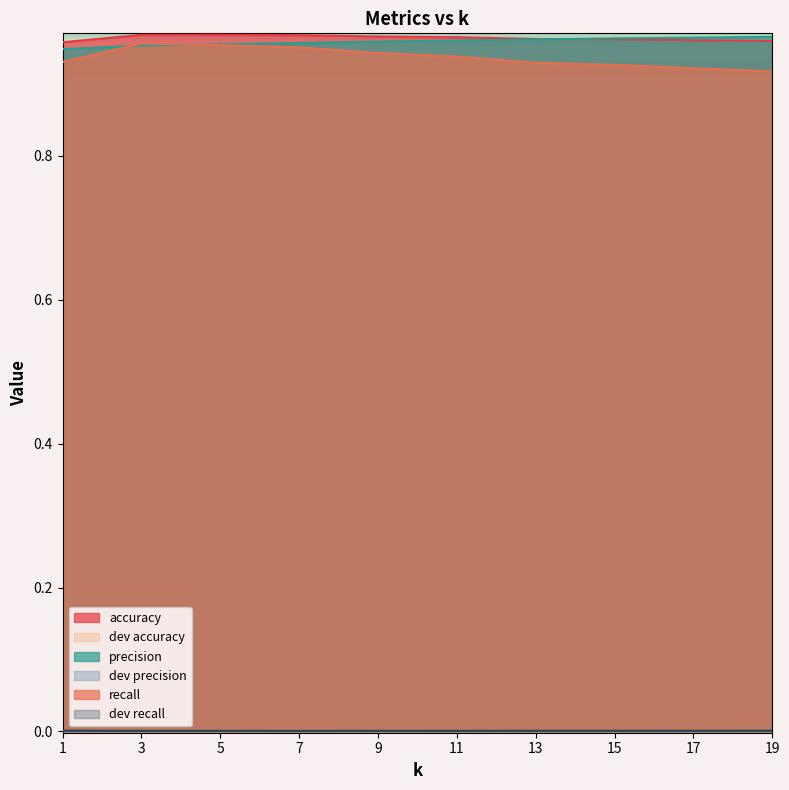

Reading left to right, list all the values displayed in this chart.

accuracy: 1=1.0	3=1.0	5=1.0	7=1.0	9=1.0	11=1.0	13=1.0	15=1.0	17=1.0	19=1.0
dev accuracy: 1=0.0	3=0.0	5=0.0	7=0.0	9=0.0	11=0.0	13=0.0	15=0.0	17=0.0	19=0.0
precision: 1=0.9	3=1.0	5=1.0	7=1.0	9=1.0	11=1.0	13=1.0	15=1.0	17=1.0	19=1.0
dev precision: 1=0.0	3=0.0	5=0.0	7=0.0	9=0.0	11=0.0	13=0.0	15=0.0	17=0.0	19=0.0
recall: 1=0.9	3=1.0	5=1.0	7=1.0	9=0.9	11=0.9	13=0.9	15=0.9	17=0.9	19=0.9
dev recall: 1=0.0	3=0.0	5=0.0	7=0.0	9=0.0	11=0.0	13=0.0	15=0.0	17=0.0	19=0.0